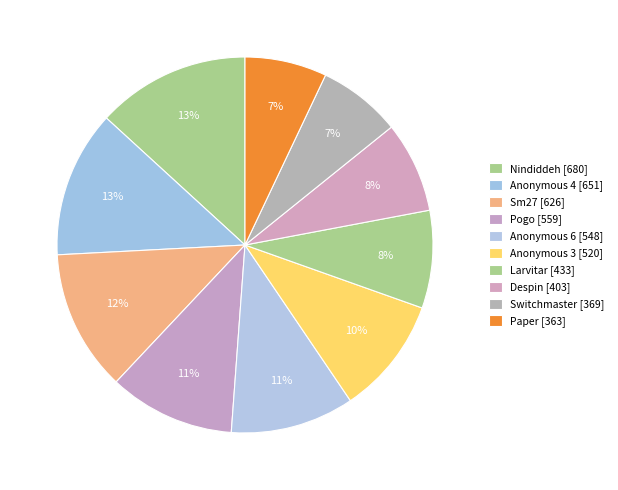

What is the change in value from Anonymous 6 to Larvitar?

-115